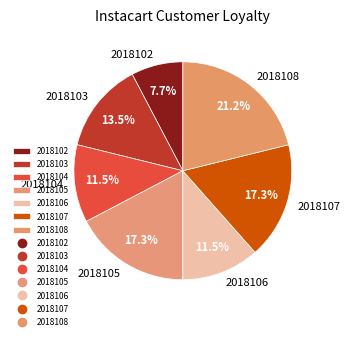

How many segments does this pie chart have?

7